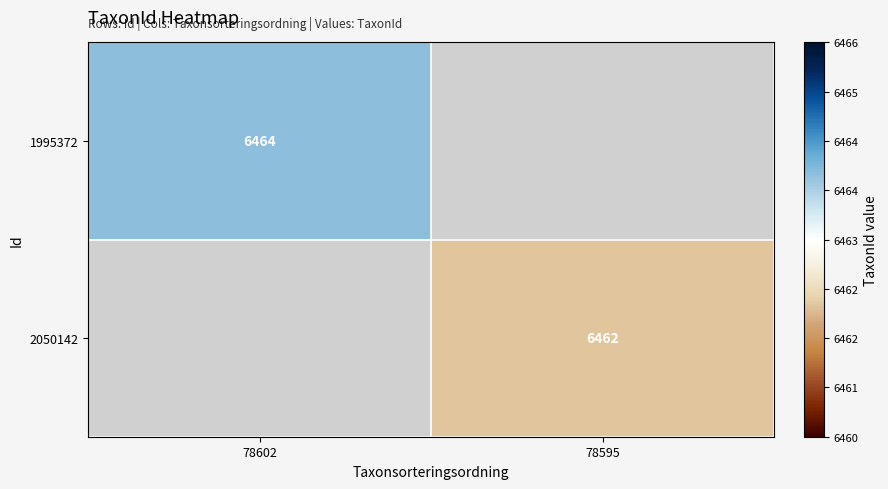

Is the value of 2050142 at 78595 greater than the value of 1995372 at 78602?

No